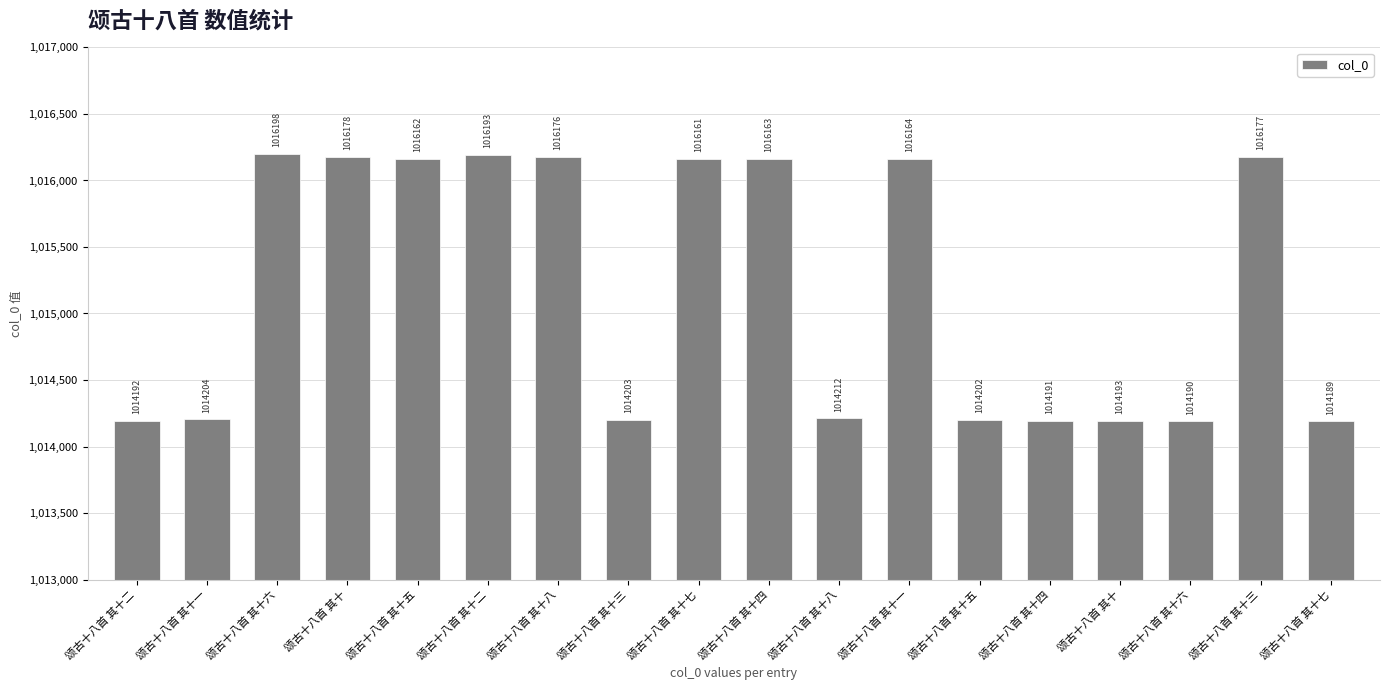

What is the label of the 15th bar from the left?

颂古十八首 其十